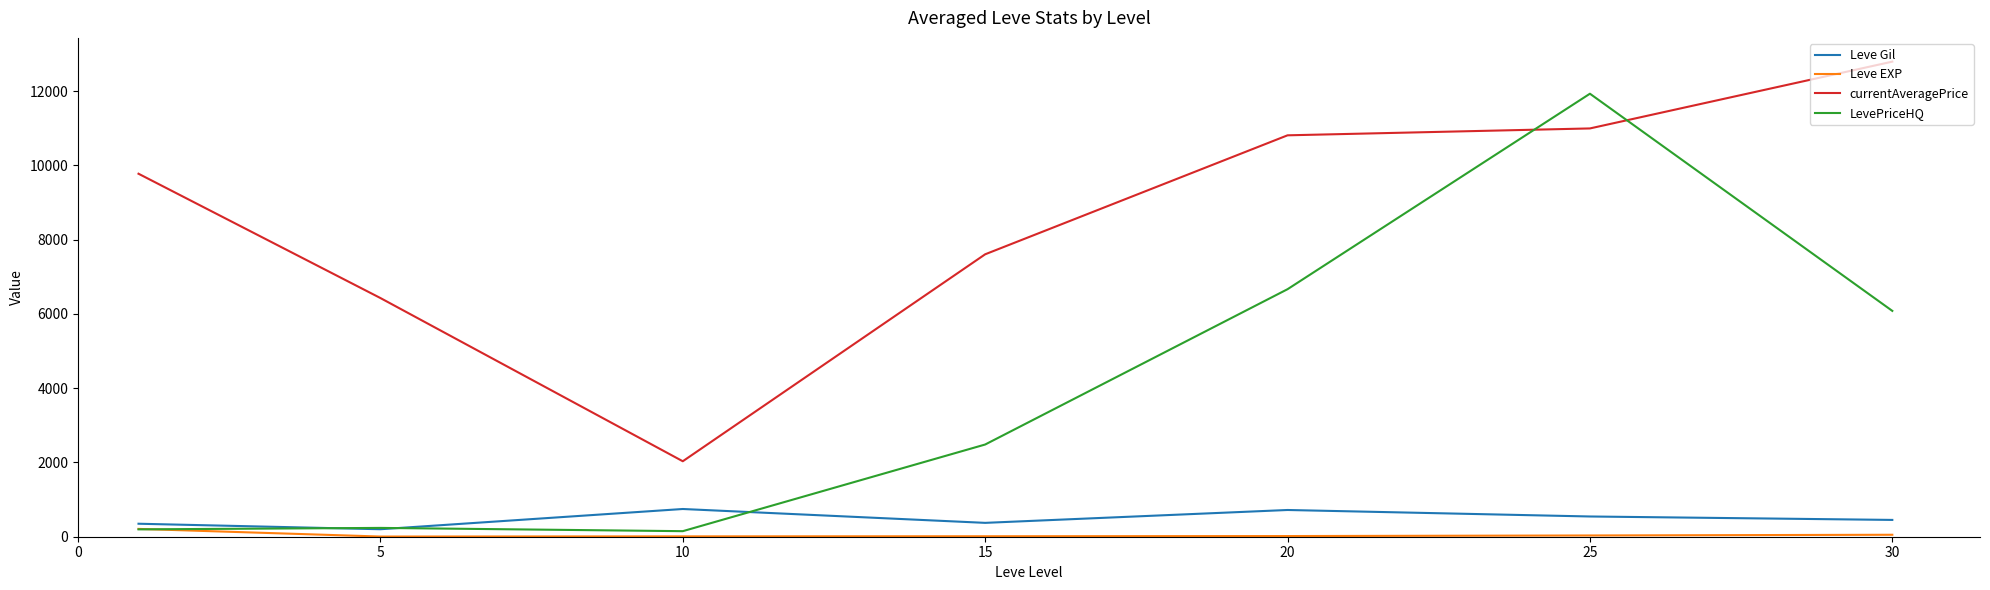

How many values in the Leve Gil series are below 452?

3